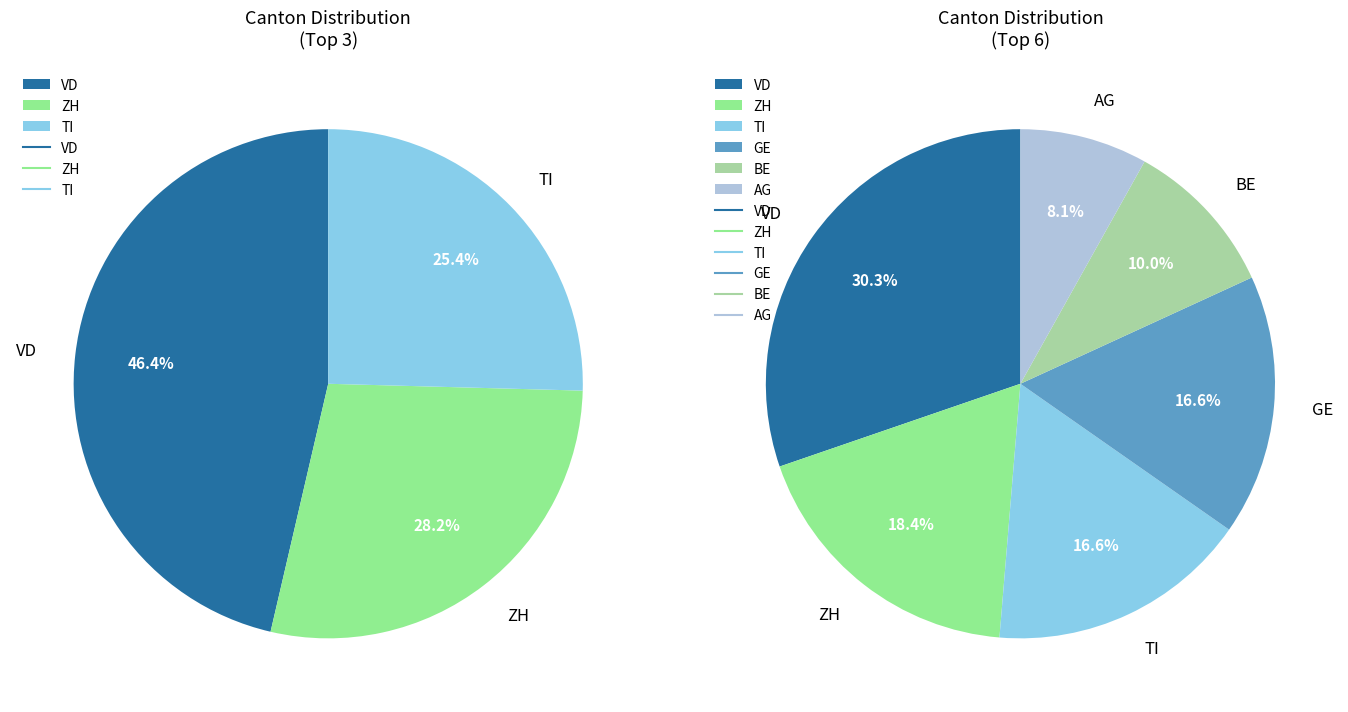

What portion of the pie excludes ZG?

100.0%